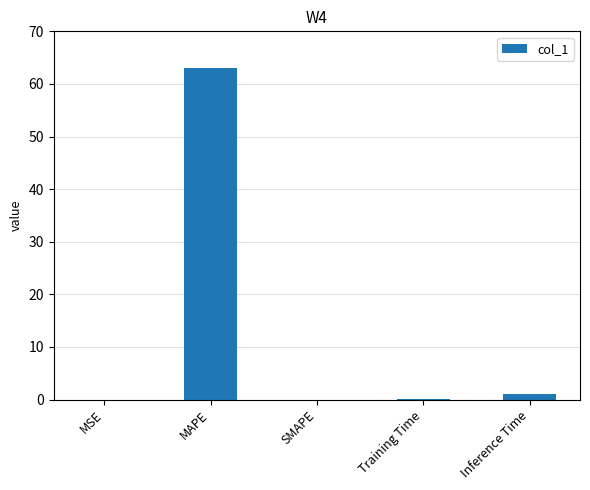

What is the sum of all values?

64.2